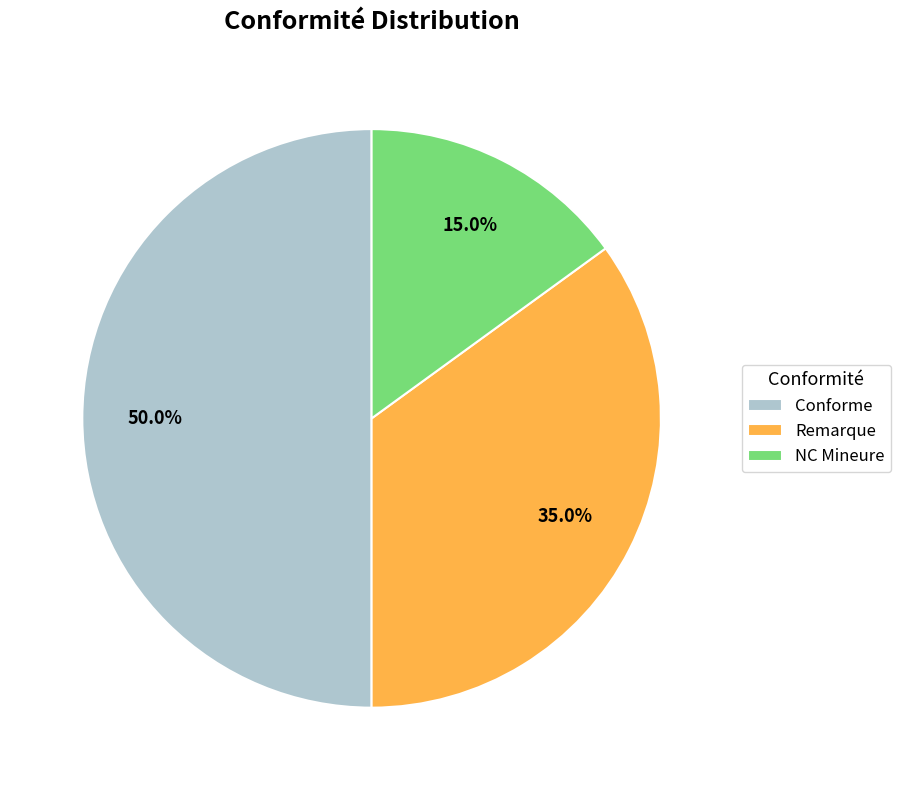

What percentage is the NC Mineure slice, to the nearest percent?

15%